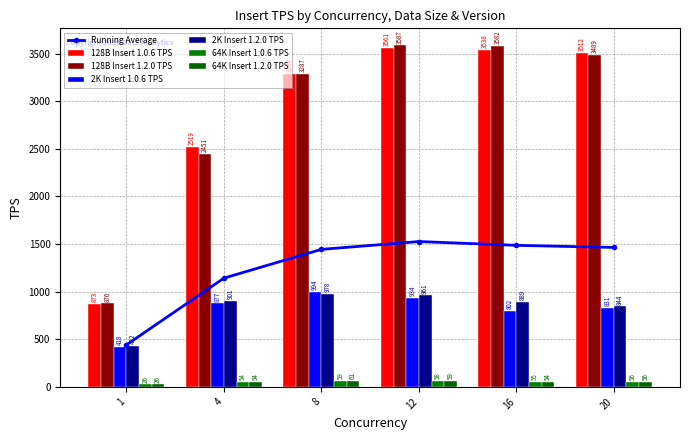

At which label is 2K Insert 1.0.6 TPS closest to 705?

16